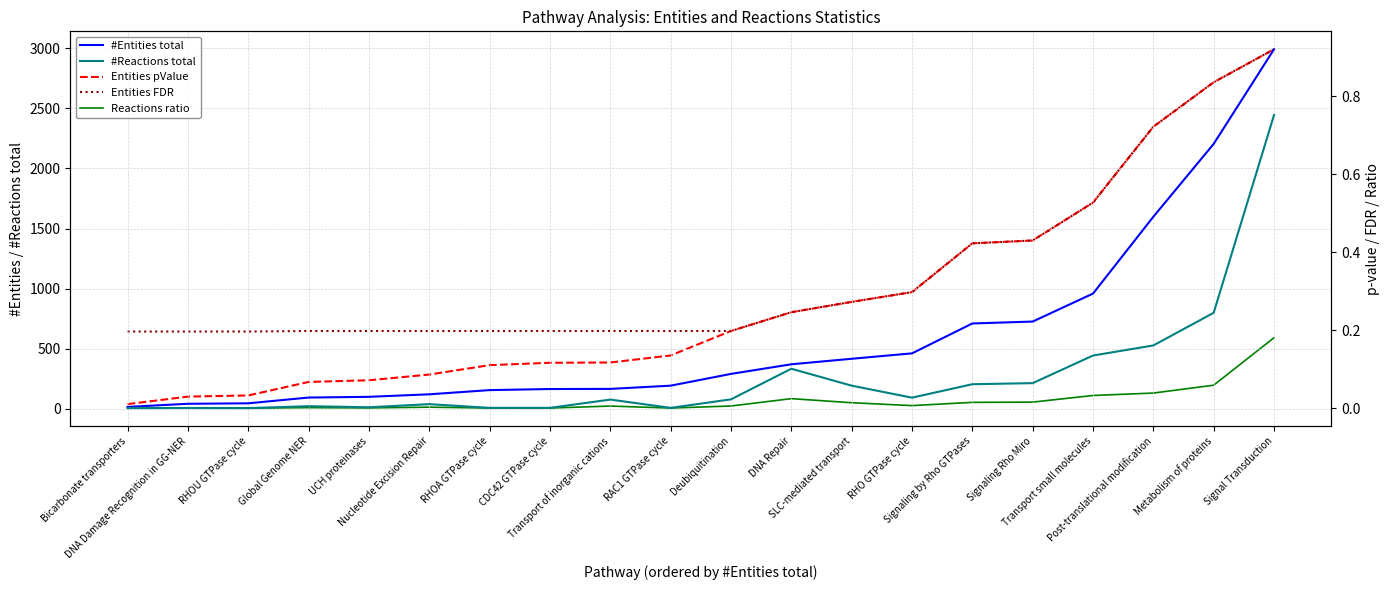

True or false: Entities FDR has more than 0 interior local peaks.

False